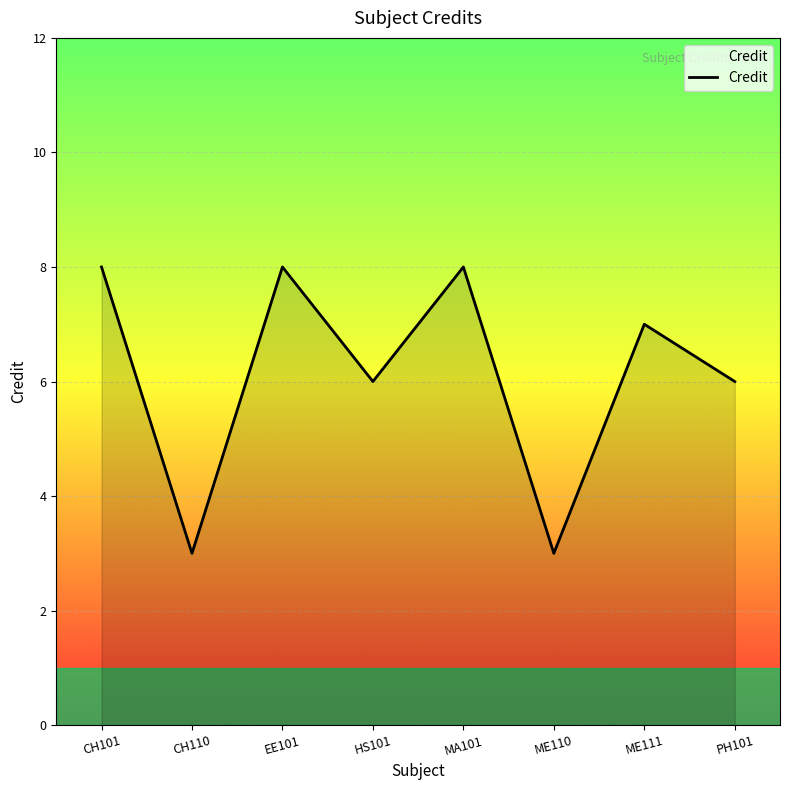

Reading left to right, extract all data points from this chart.

8	3	8	6	8	3	7	6